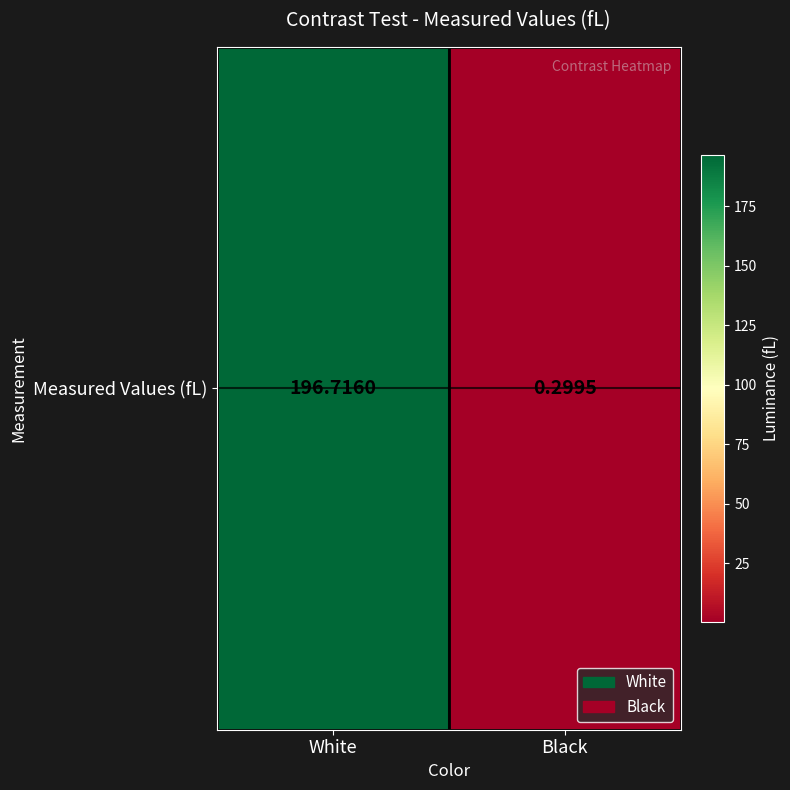

Which has a higher value, Black or White?

White